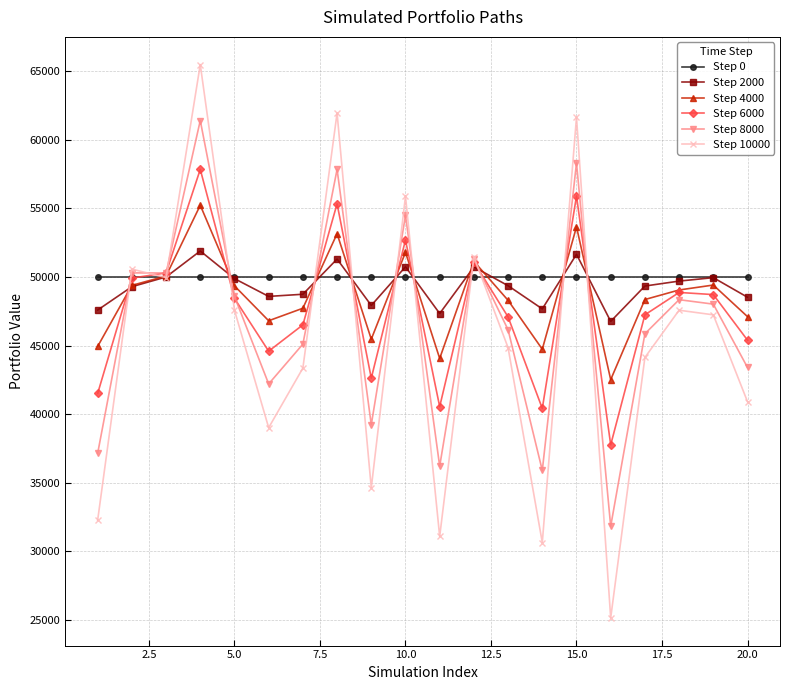

Count the number of data series in this chart.

6